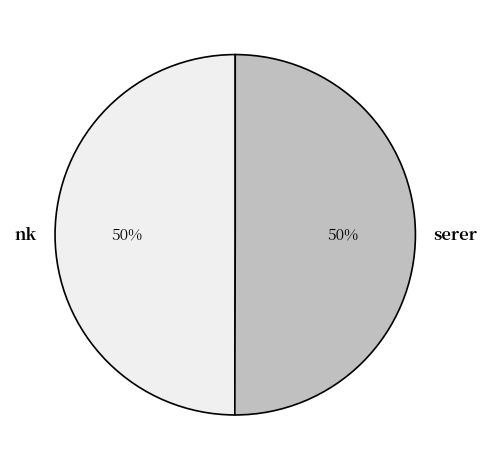

How many segments does this pie chart have?

2